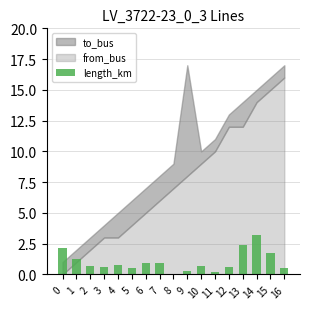

What is the greatest value displayed?

3.2